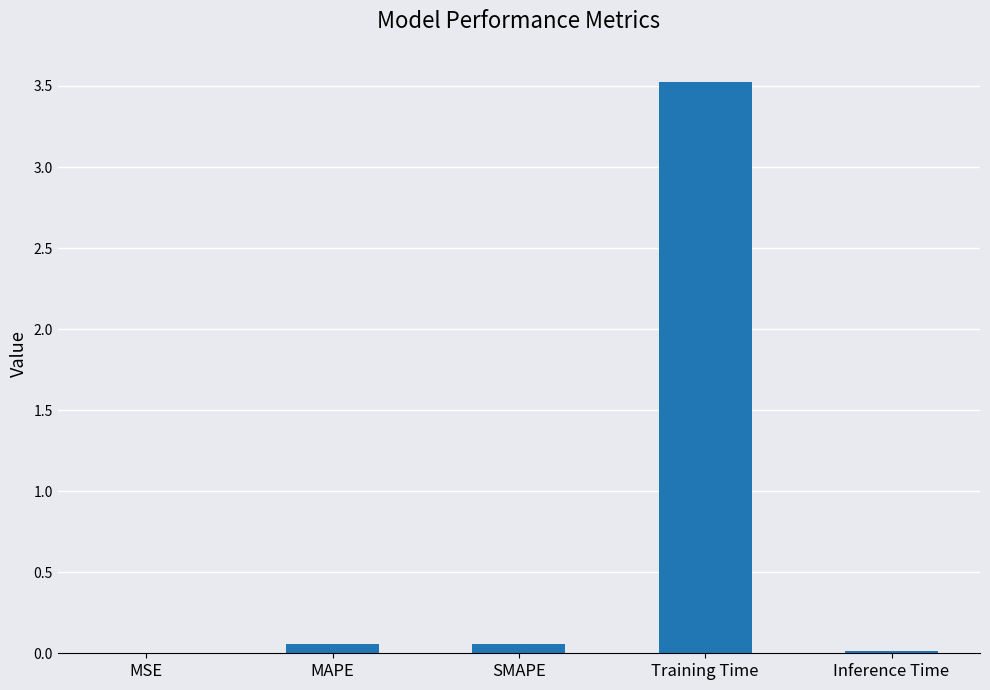

Are the bars horizontal?

No